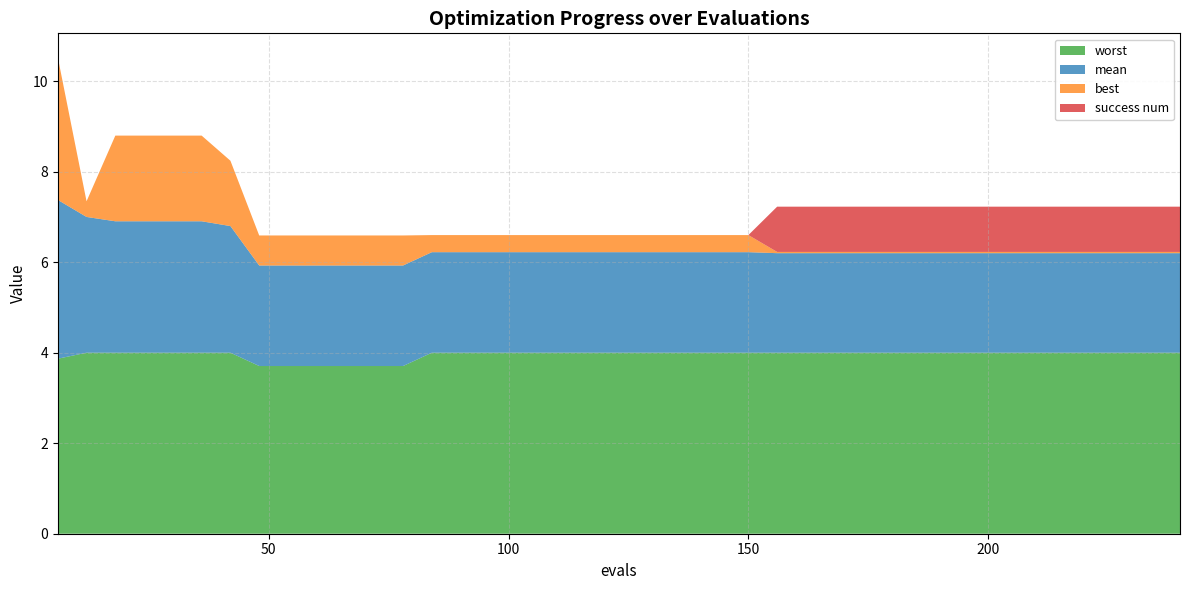

Reading left to right, list all the values displayed in this chart.

mean: 6=3.5	12=3.0	18=2.9	24=2.9	30=2.9	36=2.9	42=2.8	48=2.2	54=2.2	60=2.2	66=2.2	72=2.2	78=2.2	84=2.2	90=2.2	96=2.2	102=2.2	108=2.2	114=2.2	120=2.2	126=2.2	132=2.2	138=2.2	144=2.2	150=2.2	156=2.2	162=2.2	168=2.2	174=2.2	180=2.2	186=2.2	192=2.2	198=2.2	204=2.2	210=2.2	216=2.2	222=2.2	228=2.2	234=2.2	240=2.2
best: 6=3.2	12=0.3	18=1.9	24=1.9	30=1.9	36=1.9	42=1.4	48=0.7	54=0.7	60=0.7	66=0.7	72=0.7	78=0.7	84=0.4	90=0.4	96=0.4	102=0.4	108=0.4	114=0.4	120=0.4	126=0.4	132=0.4	138=0.4	144=0.4	150=0.4	156=0.0	162=0.0	168=0.0	174=0.0	180=0.0	186=0.0	192=0.0	198=0.0	204=0.0	210=0.0	216=0.0	222=0.0	228=0.0	234=0.0	240=0.0
worst: 6=3.9	12=4.0	18=4.0	24=4.0	30=4.0	36=4.0	42=4.0	48=3.7	54=3.7	60=3.7	66=3.7	72=3.7	78=3.7	84=4.0	90=4.0	96=4.0	102=4.0	108=4.0	114=4.0	120=4.0	126=4.0	132=4.0	138=4.0	144=4.0	150=4.0	156=4.0	162=4.0	168=4.0	174=4.0	180=4.0	186=4.0	192=4.0	198=4.0	204=4.0	210=4.0	216=4.0	222=4.0	228=4.0	234=4.0	240=4.0
success num: 6=0.0	12=0.0	18=0.0	24=0.0	30=0.0	36=0.0	42=0.0	48=0.0	54=0.0	60=0.0	66=0.0	72=0.0	78=0.0	84=0.0	90=0.0	96=0.0	102=0.0	108=0.0	114=0.0	120=0.0	126=0.0	132=0.0	138=0.0	144=0.0	150=0.0	156=1.0	162=1.0	168=1.0	174=1.0	180=1.0	186=1.0	192=1.0	198=1.0	204=1.0	210=1.0	216=1.0	222=1.0	228=1.0	234=1.0	240=1.0